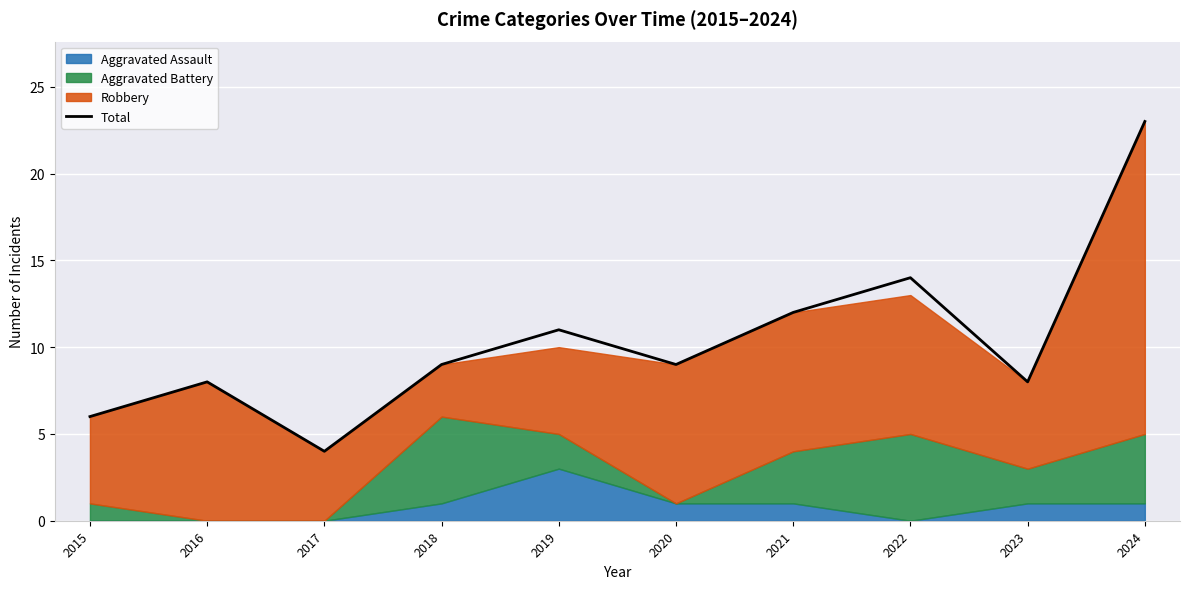

List the labels in order of value, smallest first.

2017, 2015, 2016, 2023, 2018, 2020, 2019, 2021, 2022, 2024